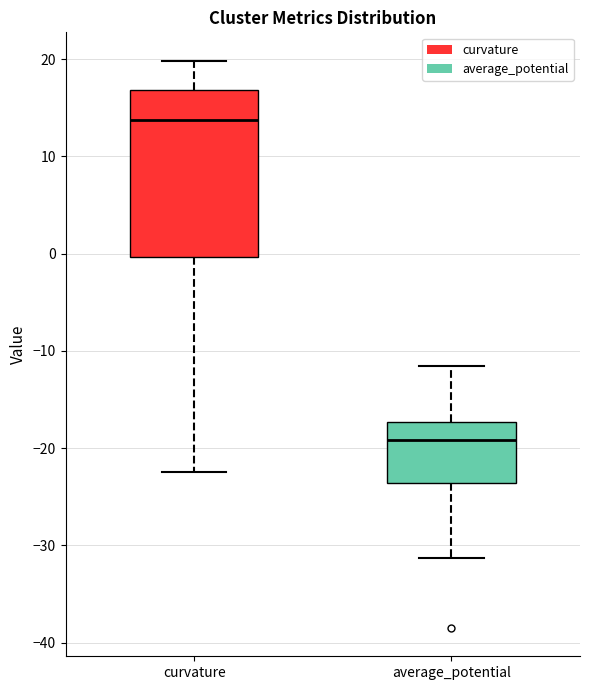

Where does the upper whisker of the box for average_potential end on the y-axis? The values are not printed on the chart, so give them approximately, as read against the axis.

-12